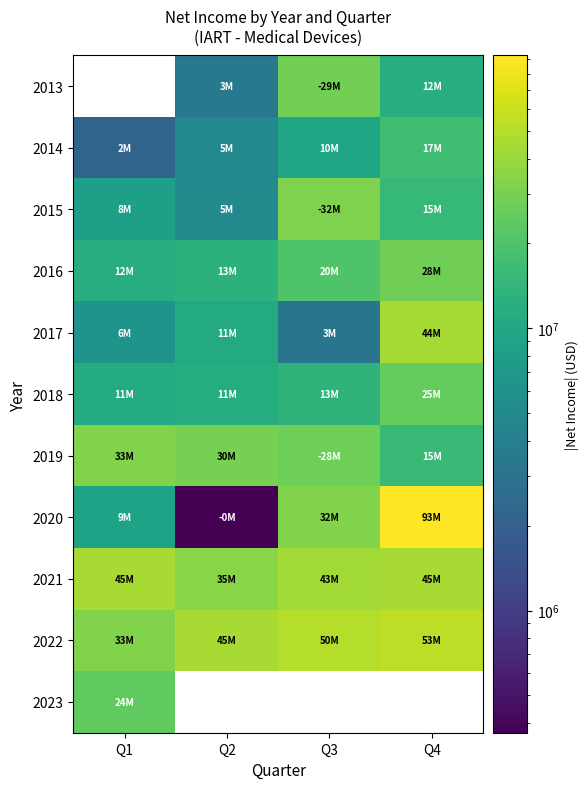

The value of 2016 at Q3 is 9719805.4. True or false?

False